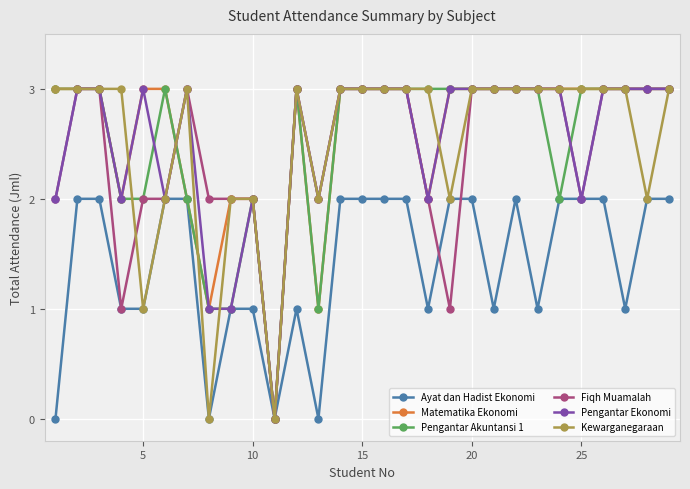

What is the difference between the second highest and second lowest values in the Kewarganegaraan series?

3